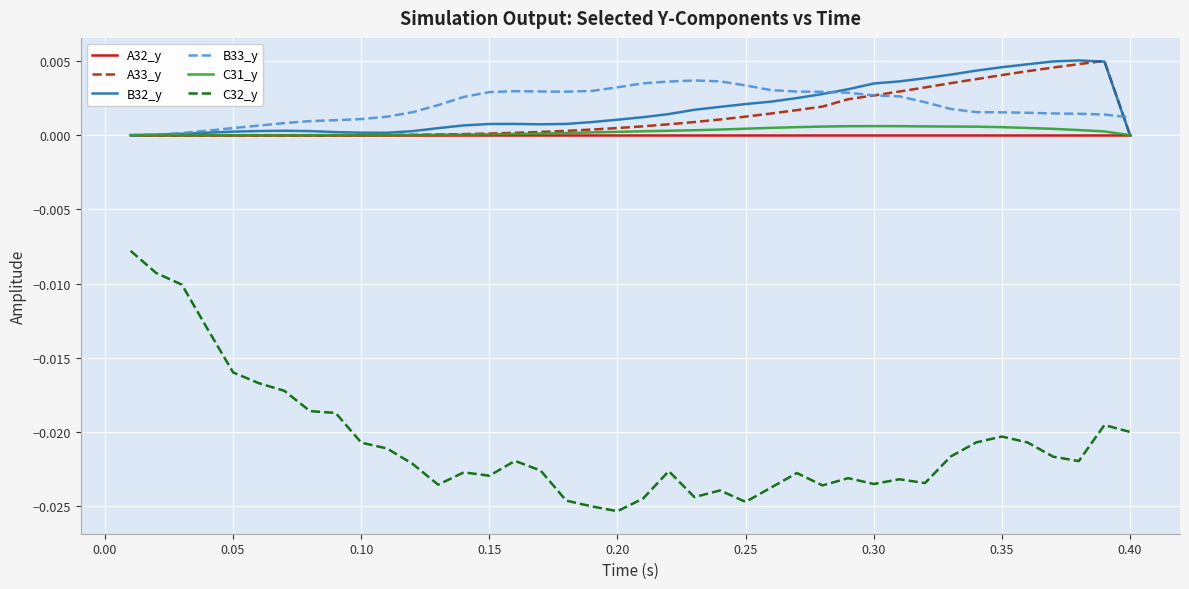

Which series has the widest spread of values?

C32_y